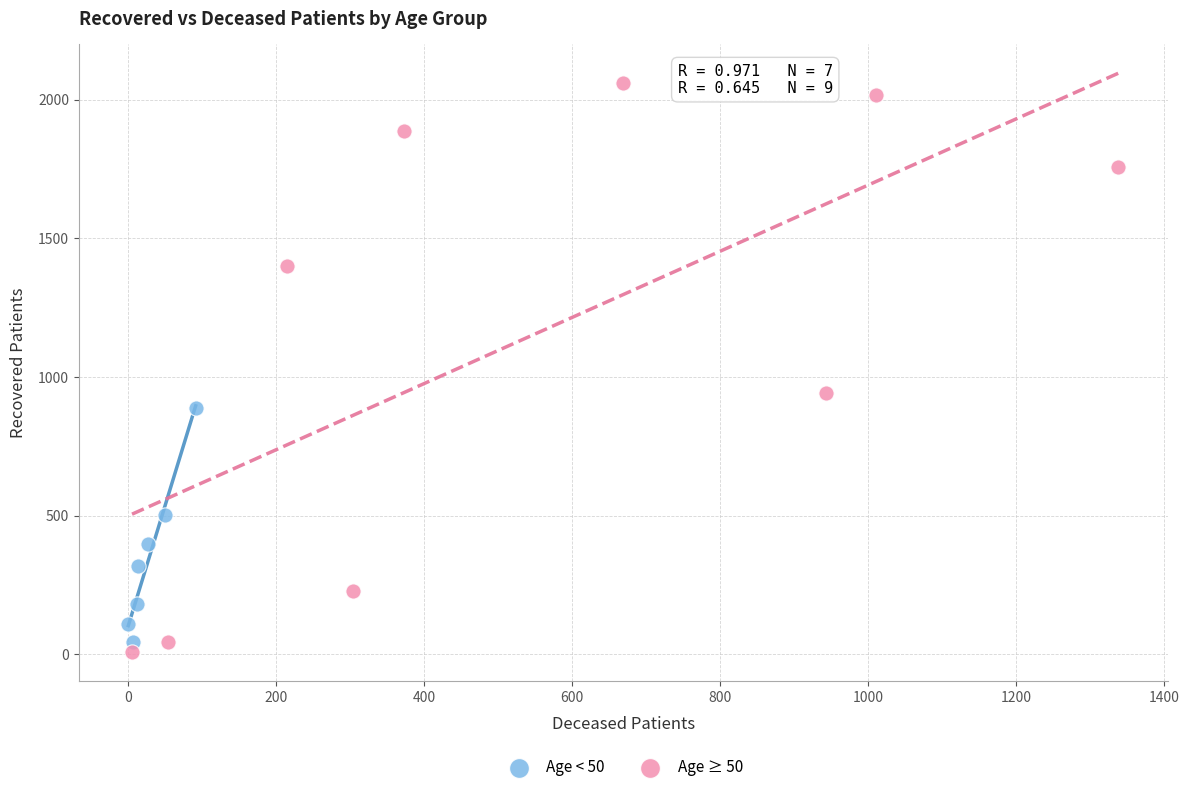

Which series has the widest spread of Y values?

Age ≥ 50